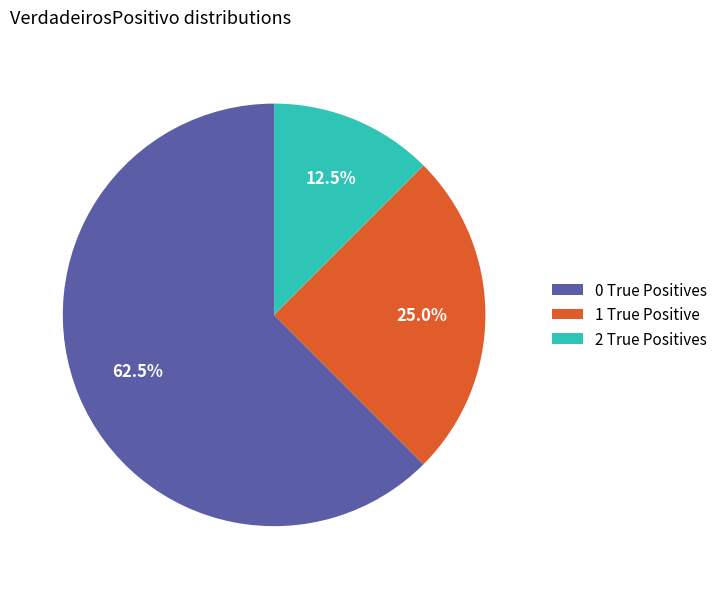

Does 1 True Positive account for over 50% of the chart?

No